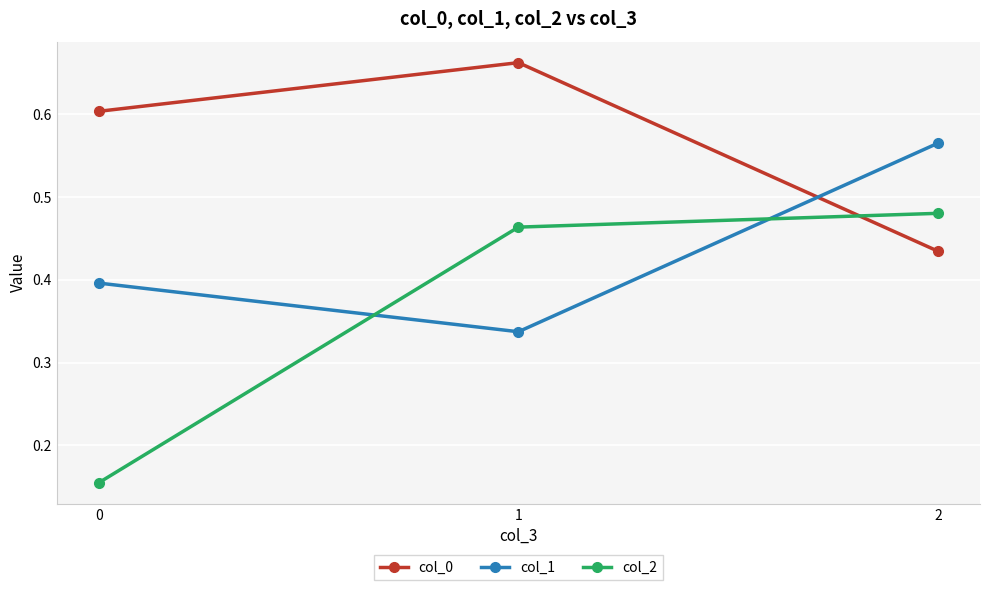

Where is col_1 nearest to the value 0?

1